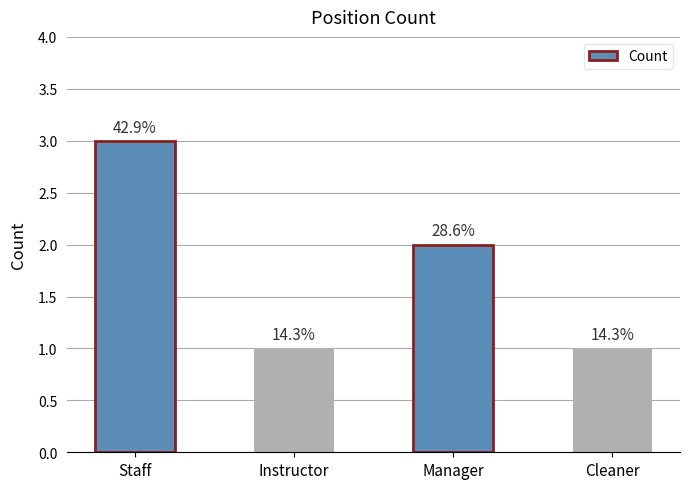

How many bars are there in total?

4